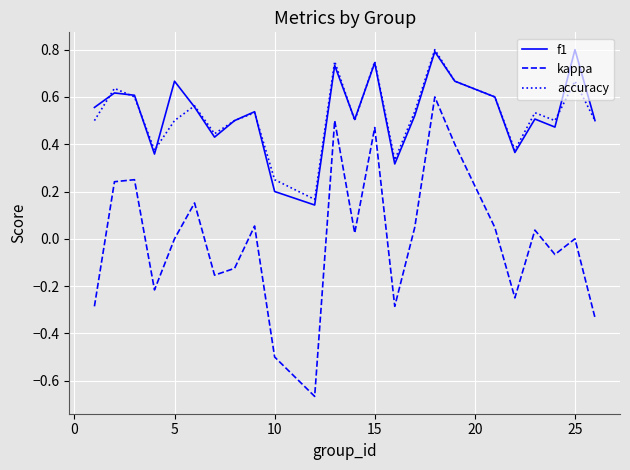

True or false: accuracy and kappa cross at least once.

False